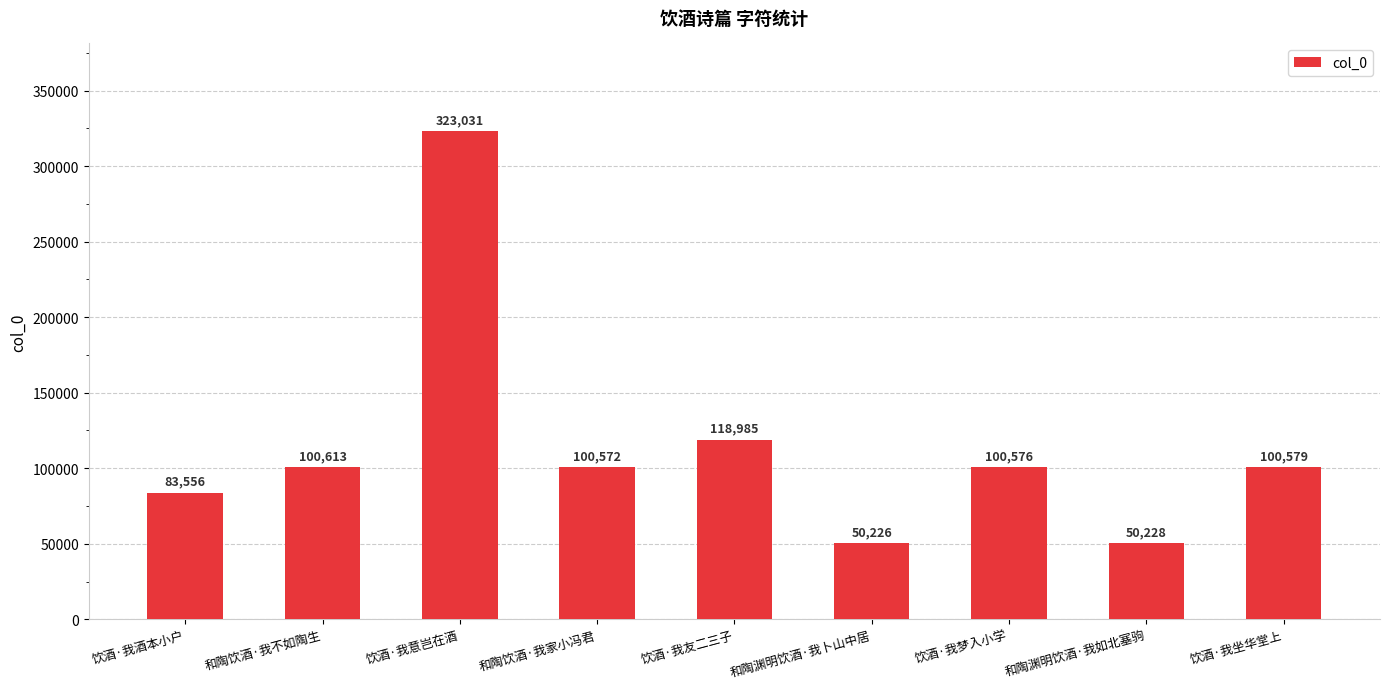

The value at 饮酒·我意岂在酒 is 548347. True or false?

False